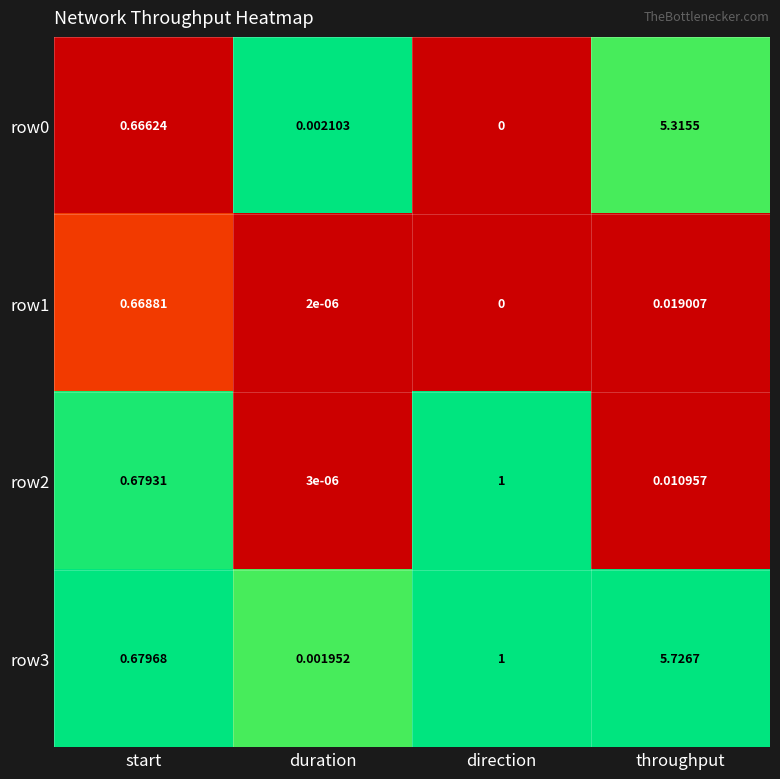

At which category does the chart reach its minimum across all series?

direction